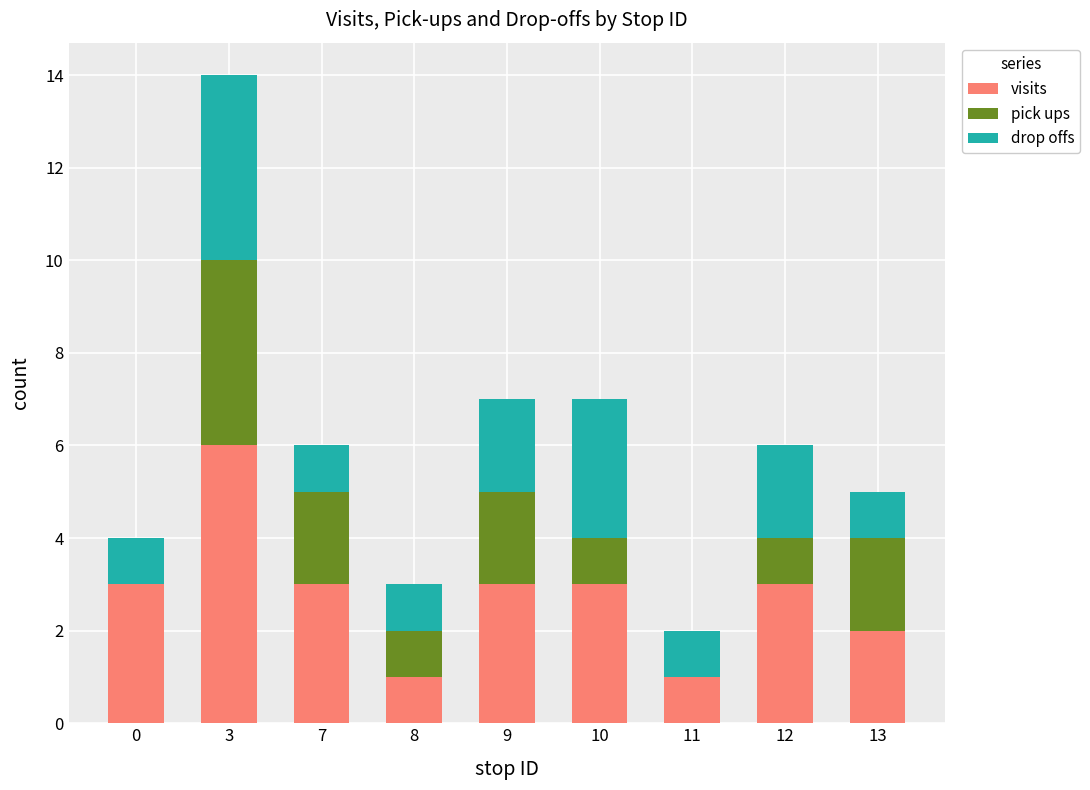

How many data points does each series have?

9